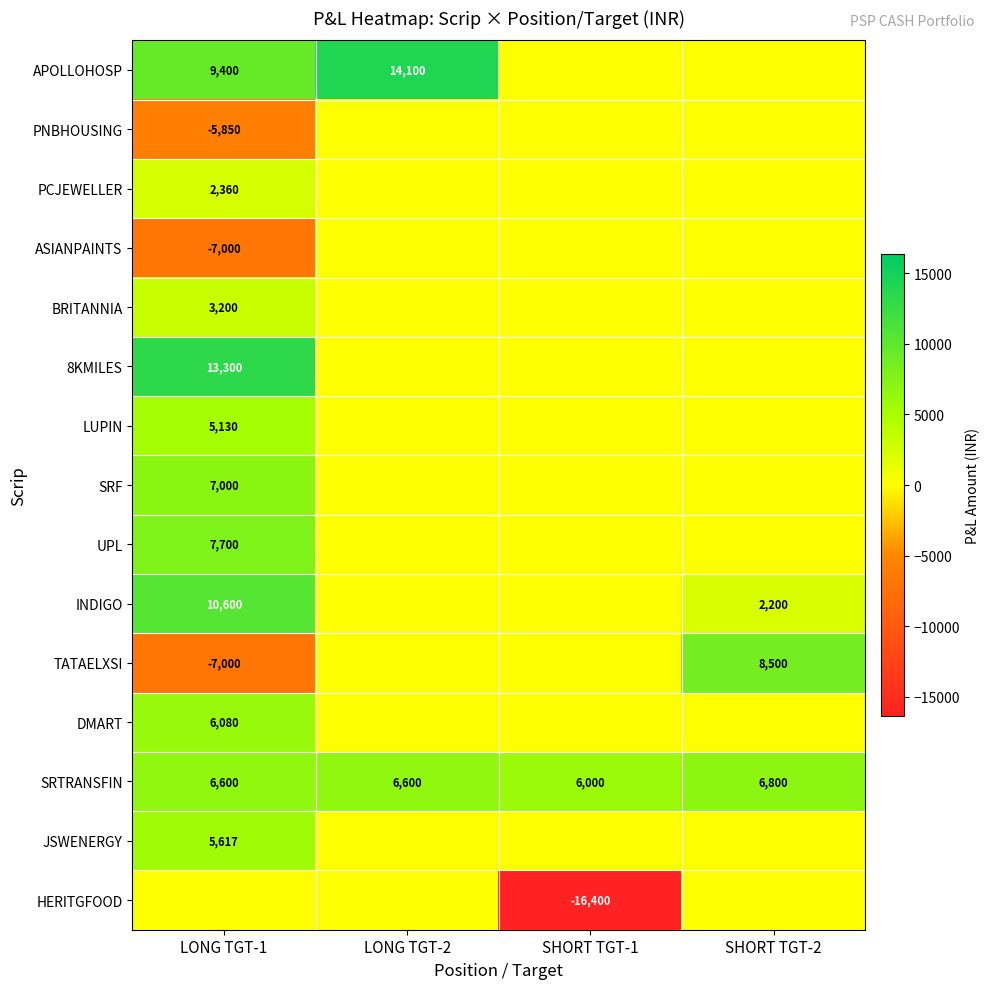

The APOLLOHOSP series shows 14100 at LONG TGT-2. True or false?

True